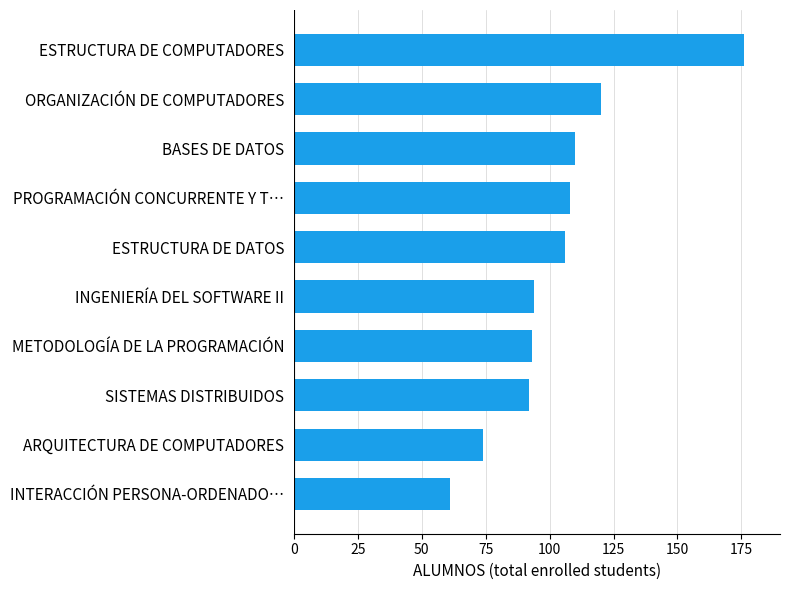

How many bars are there in total?

10